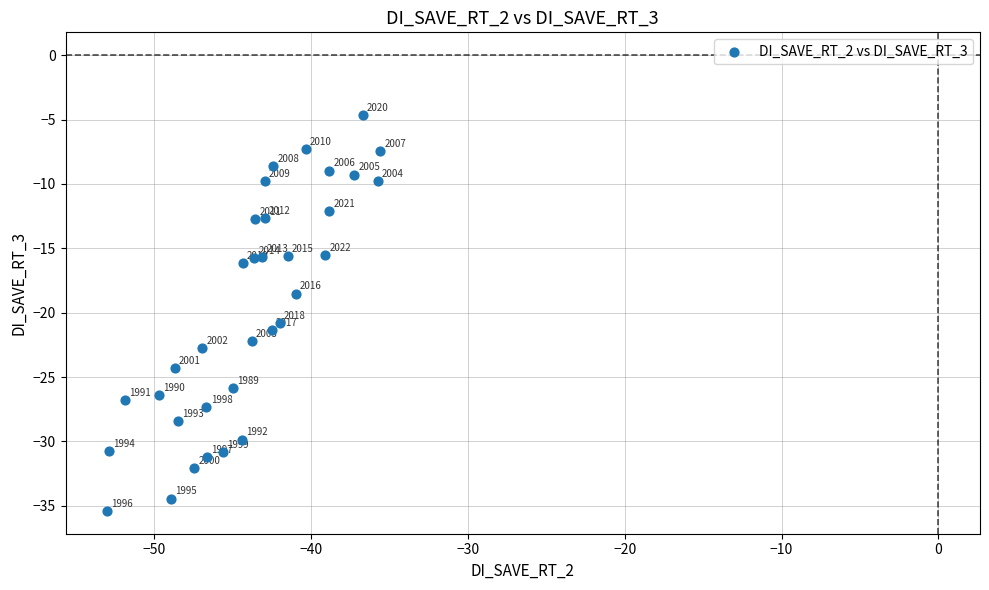

What Y value in the scatter plot is closest to -20?

-20.8